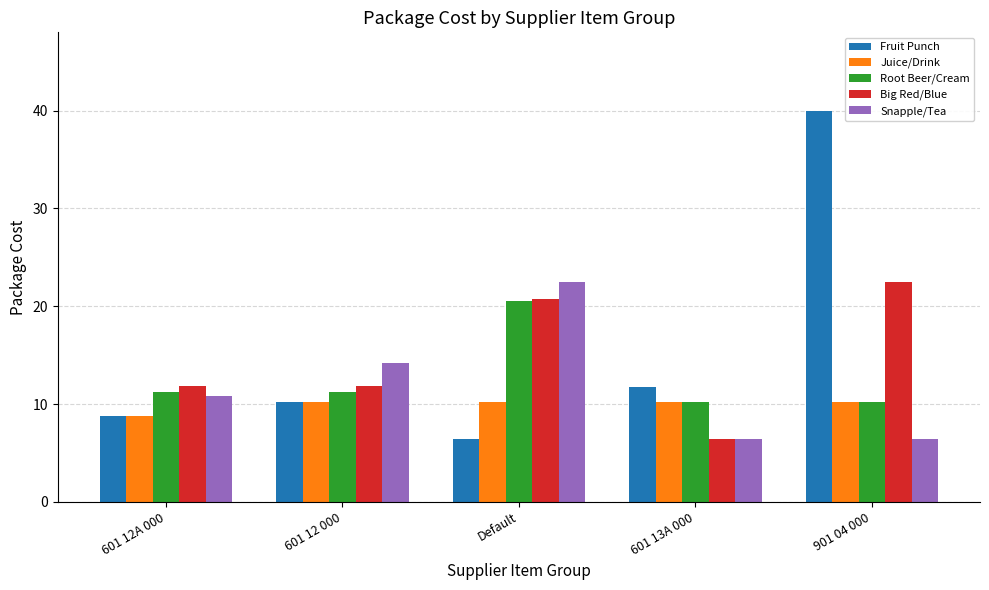

What is the lowest value of the Fruit Punch series?

6.4